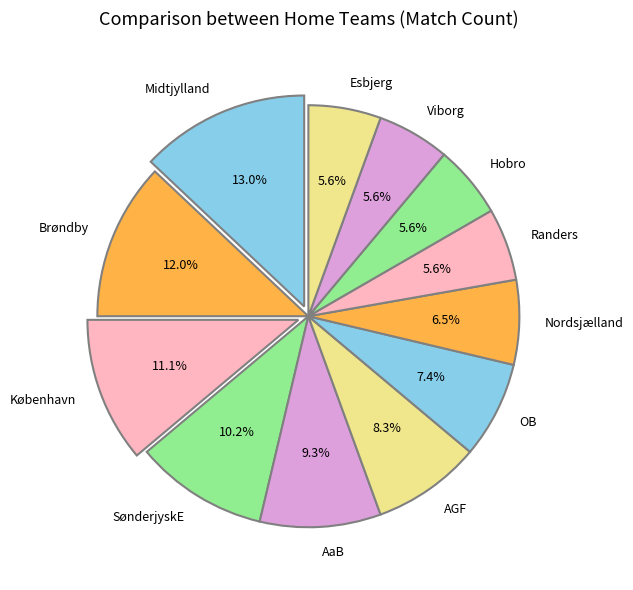

Is there a majority slice in this chart?

No